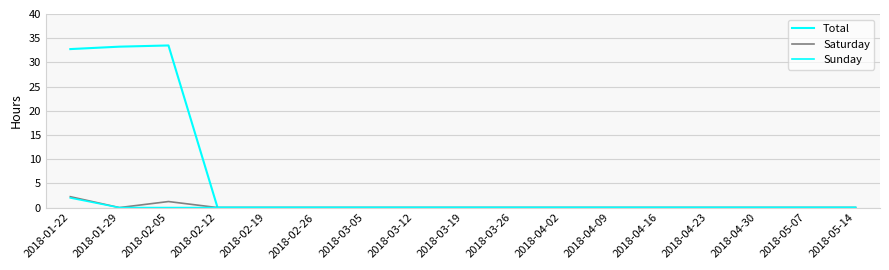

How many lines are shown in the chart?

3